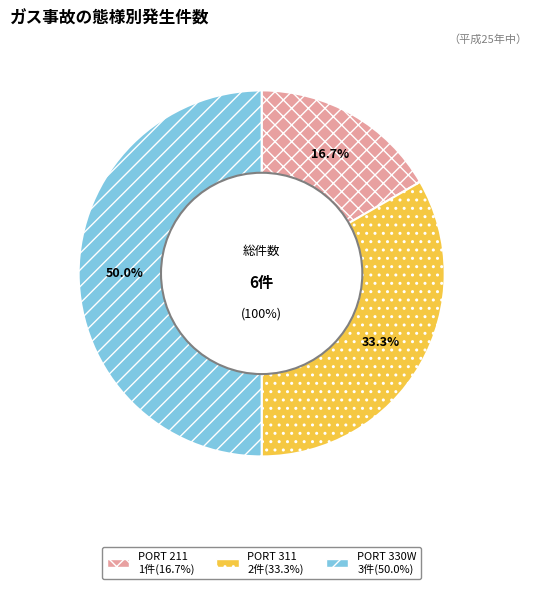

Does PORT 330W represent more than half of the total?

No